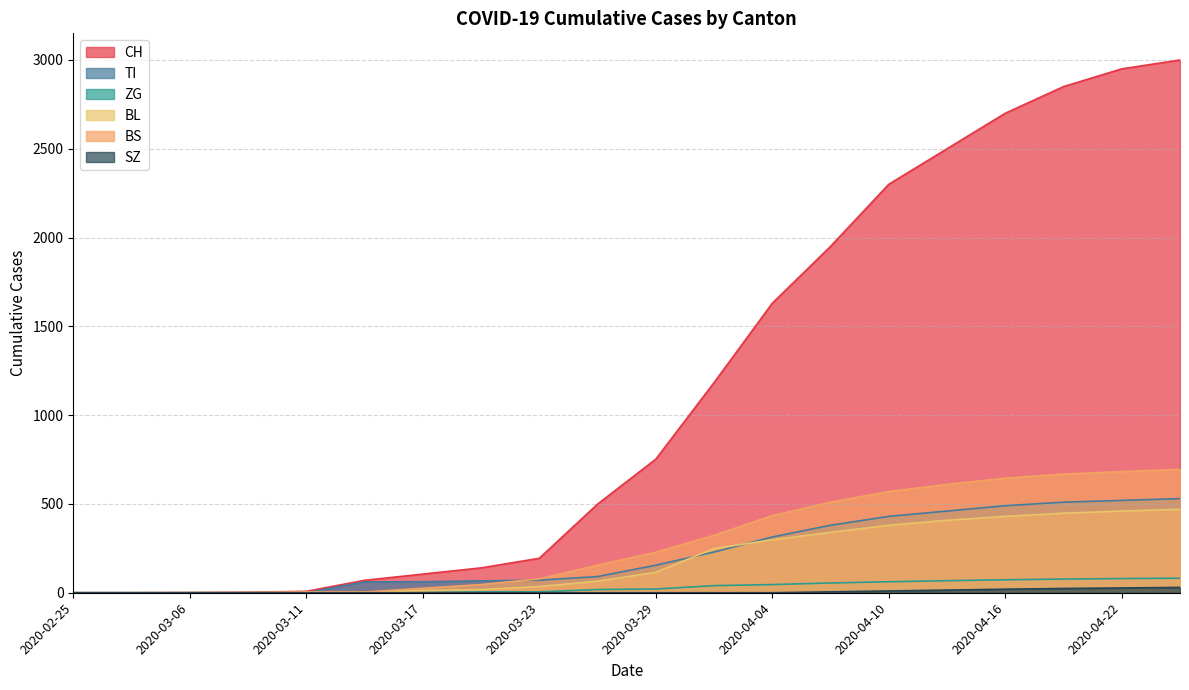

What value does the SZ series have at 2020-04-16?

20